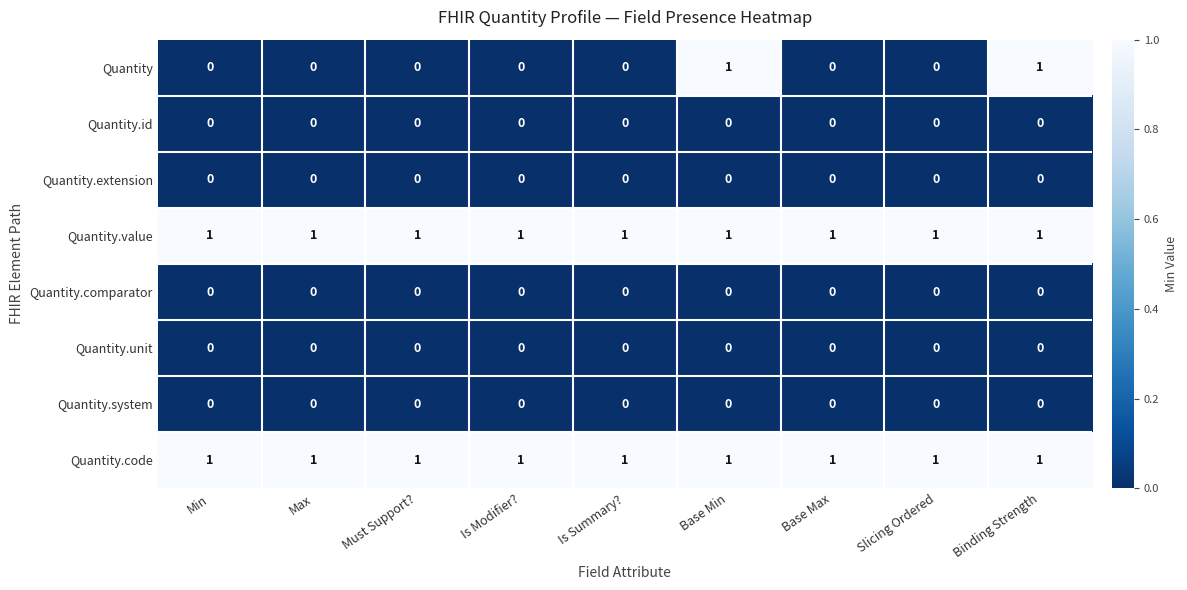

Which series changed the most between Min and Base Min?

Quantity